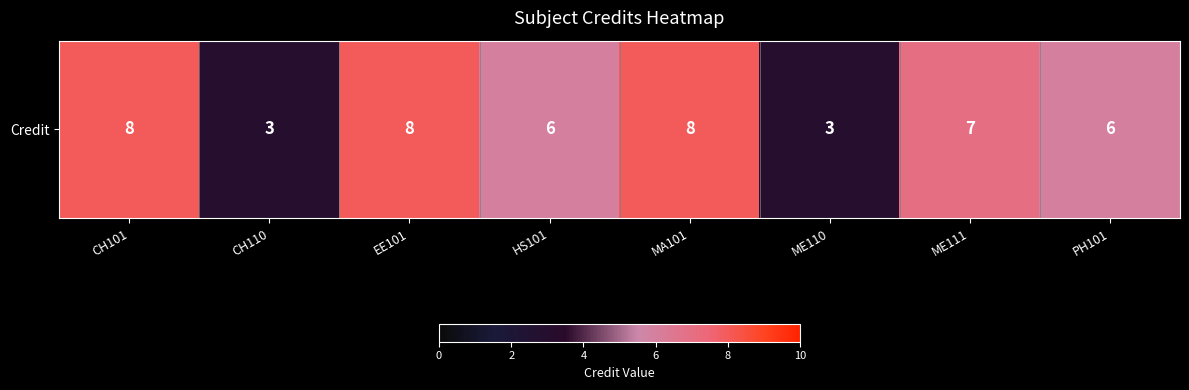

The value at ME110 is 3. True or false?

True